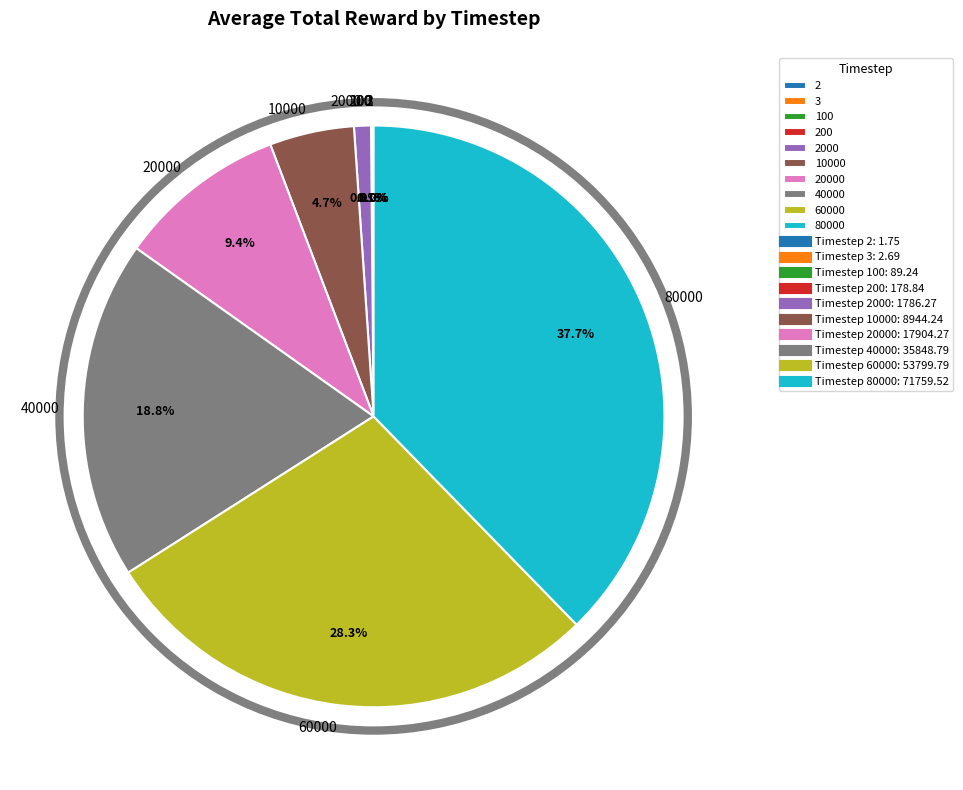

What portion of the pie excludes 60000?

71.7%